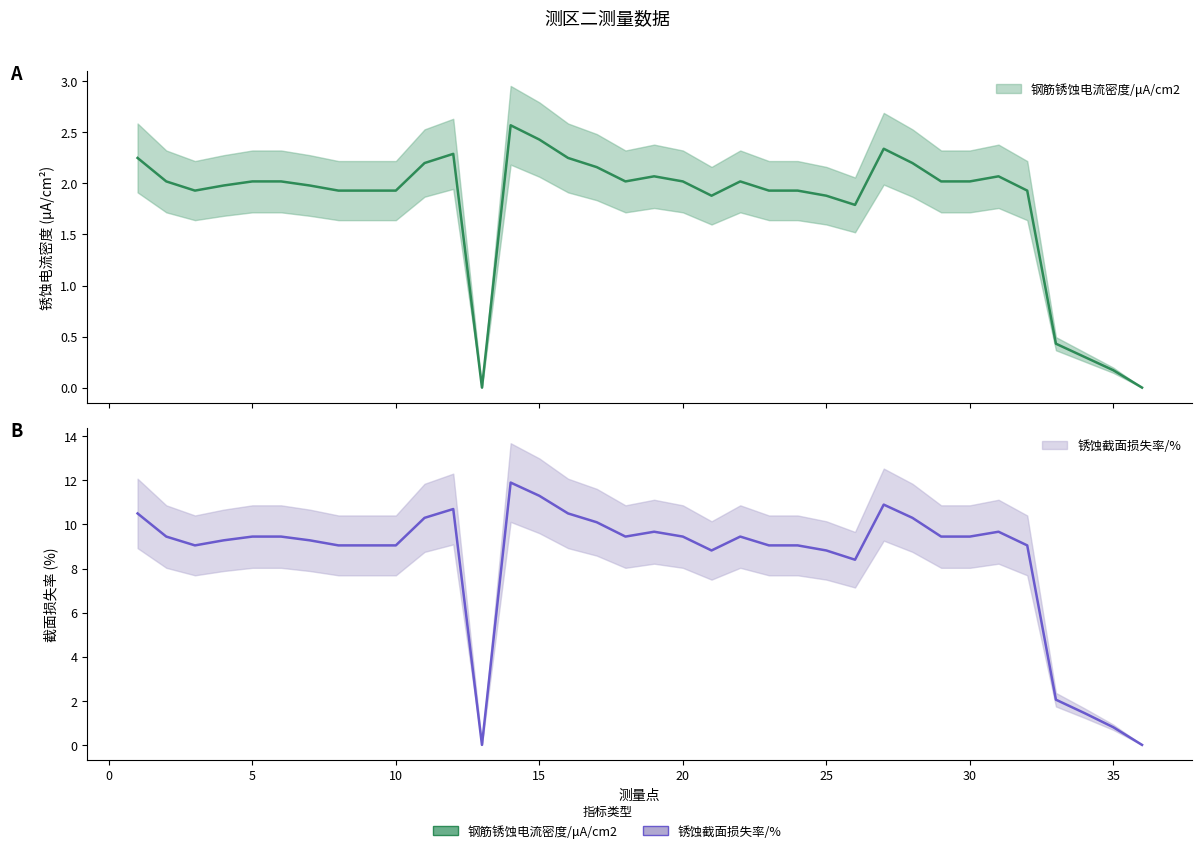

Does the chart display data point markers on the line(s)?

No